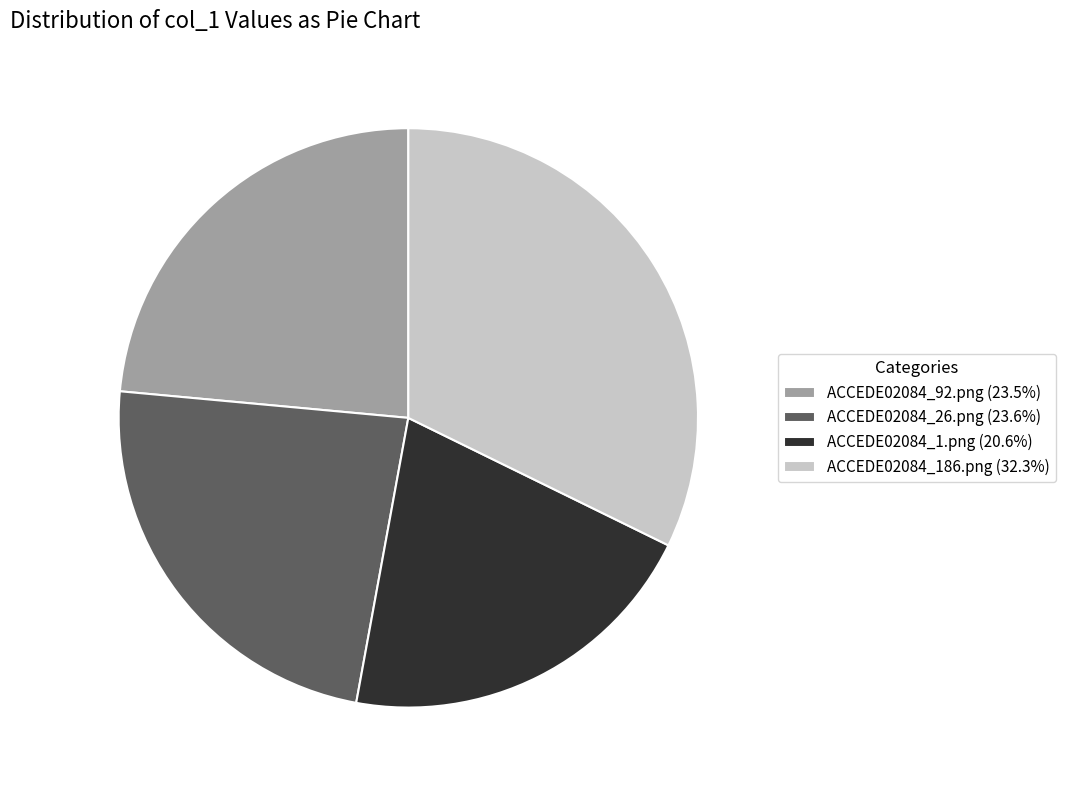

Do ACCEDE02084_26.png (23.6%) and ACCEDE02084_186.png (32.3%) together represent more than half of the pie?

Yes